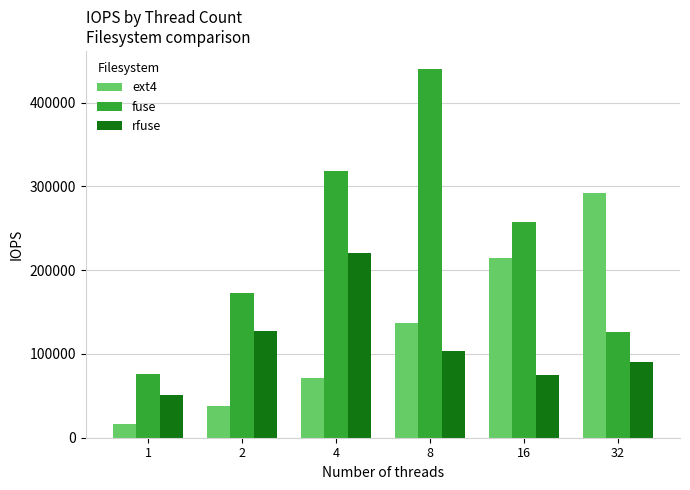

Is it true that ext4 equals 130785.8 at 16?

False